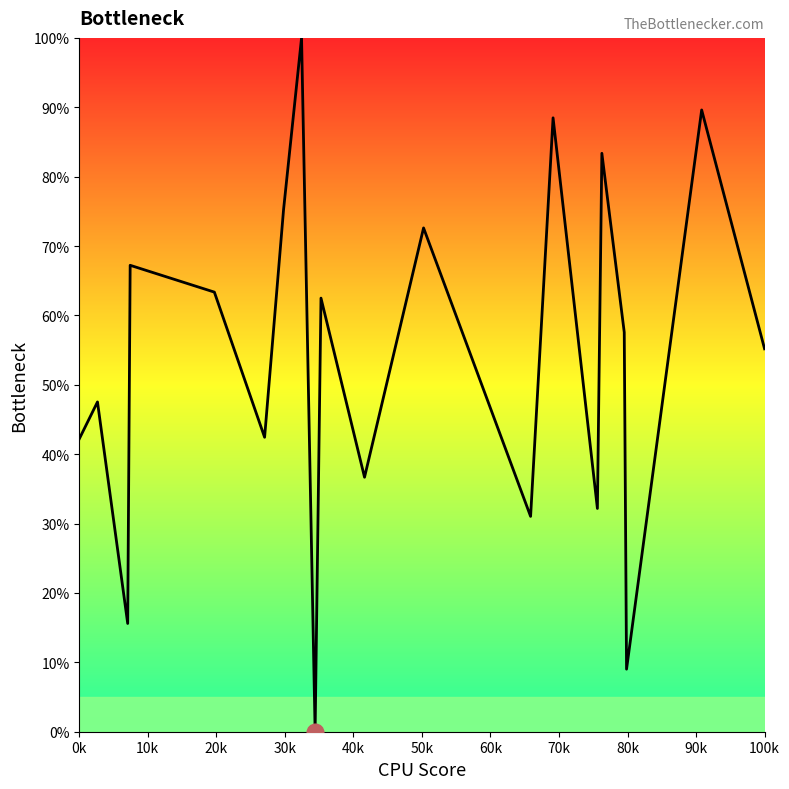

How many series are shown in this chart?

1